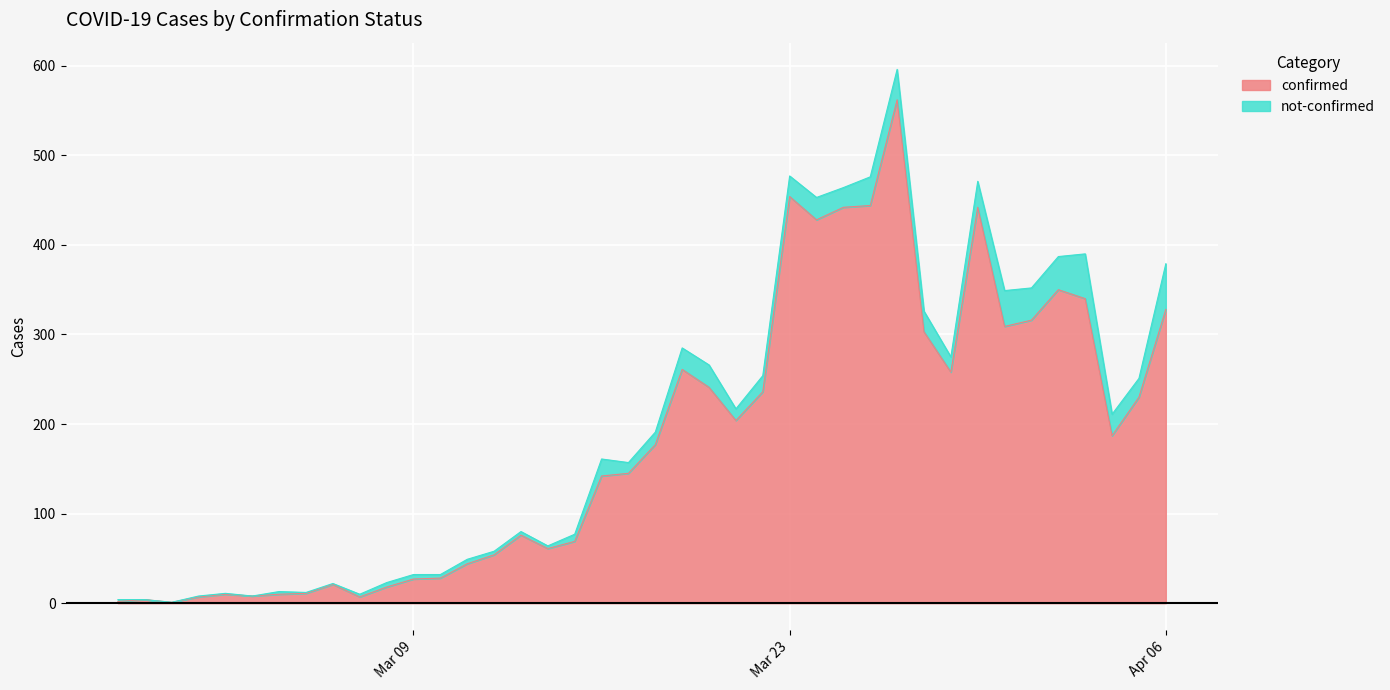

Which has a higher value, 2020-03-18 or 2020-03-10?

2020-03-18